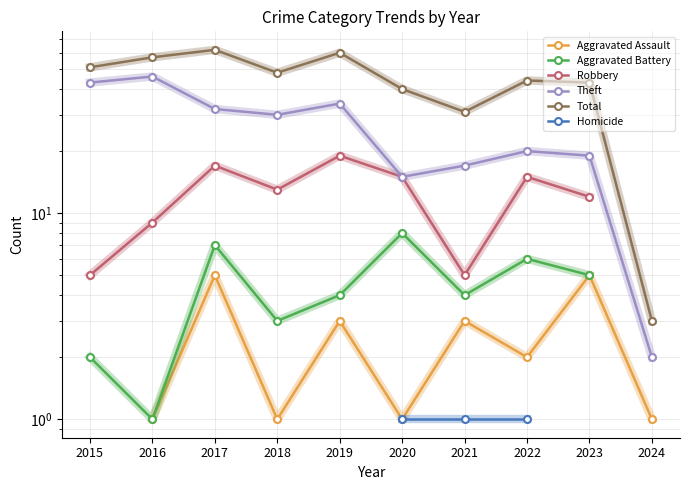

The value of Total at 2018 is 68.7. True or false?

False